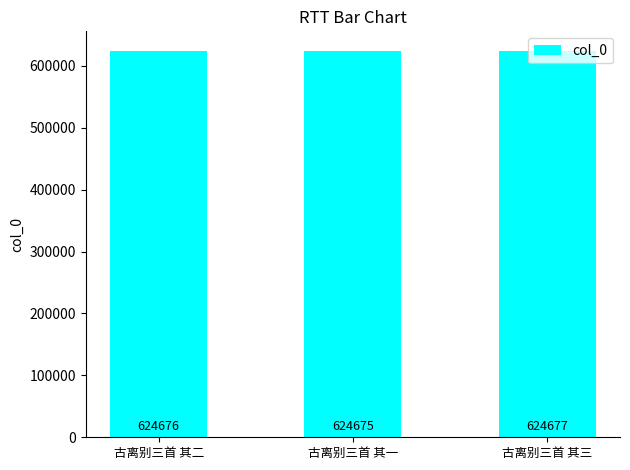

Which label corresponds to the smallest value in the chart?

古离别三首 其一